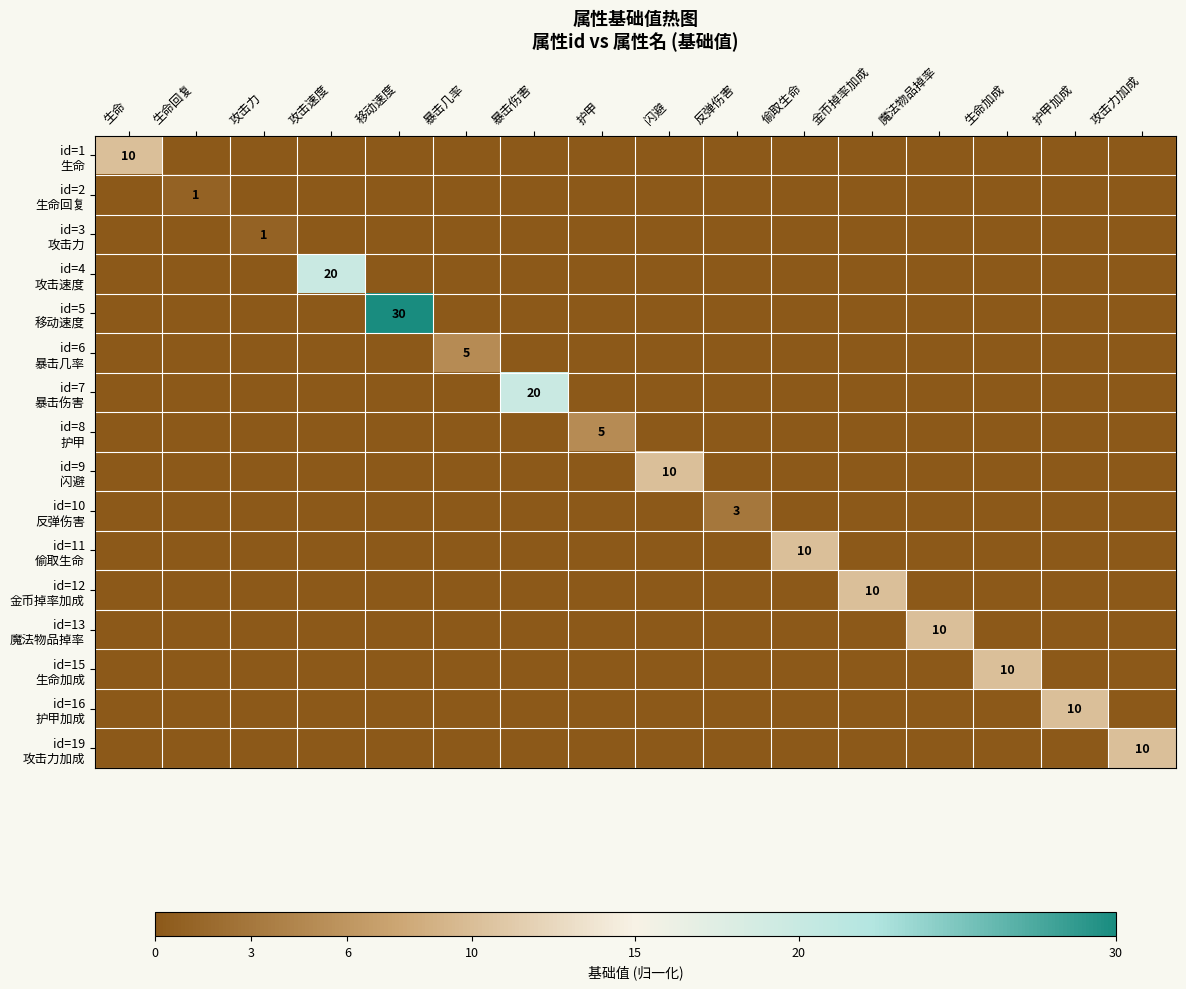

How many positive values does the id=9 闪避 series have?

1